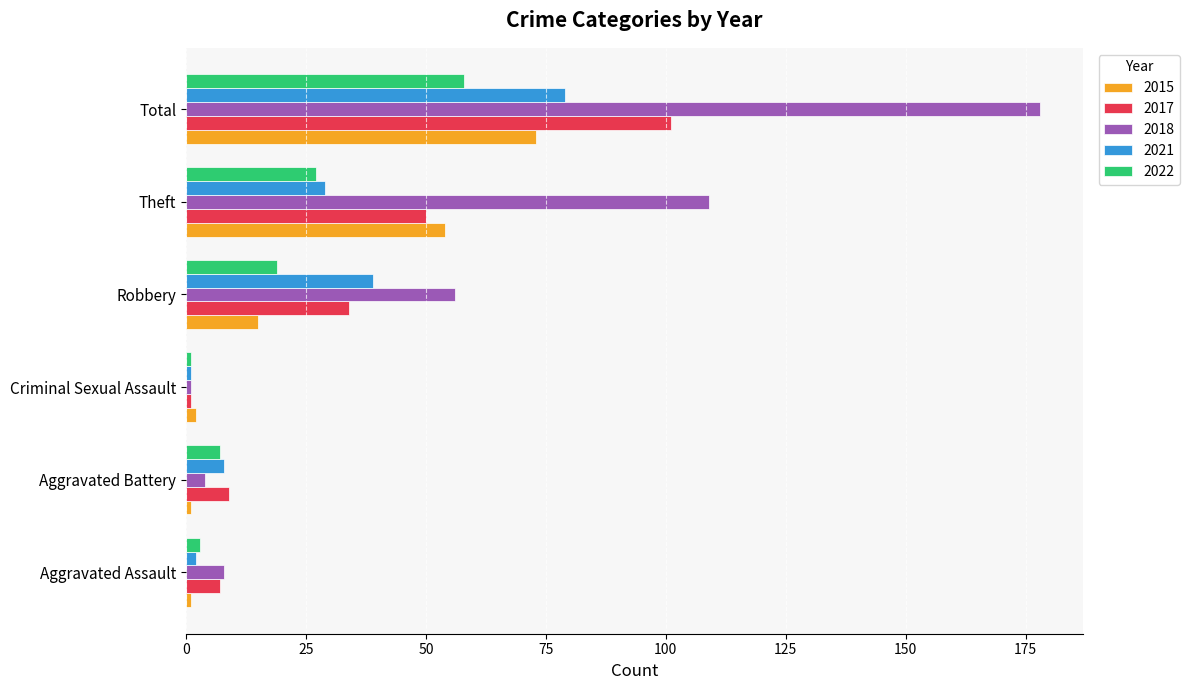

Which series has the widest spread of values?

2018